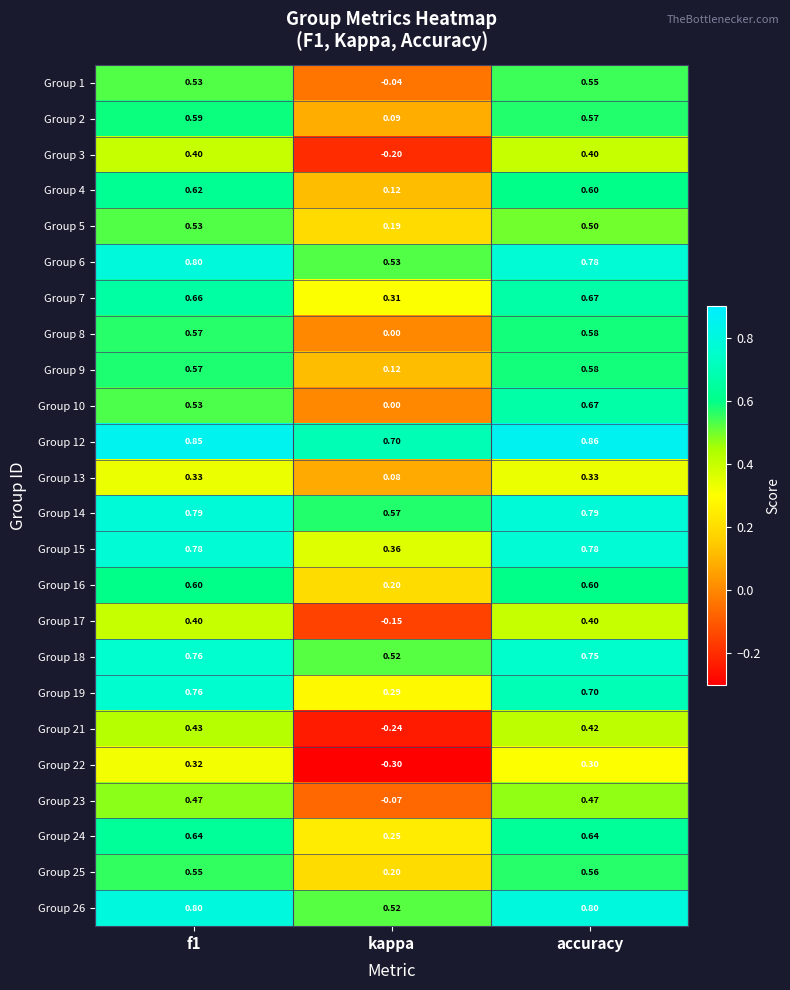

At which category does the chart reach its peak across all series?

accuracy